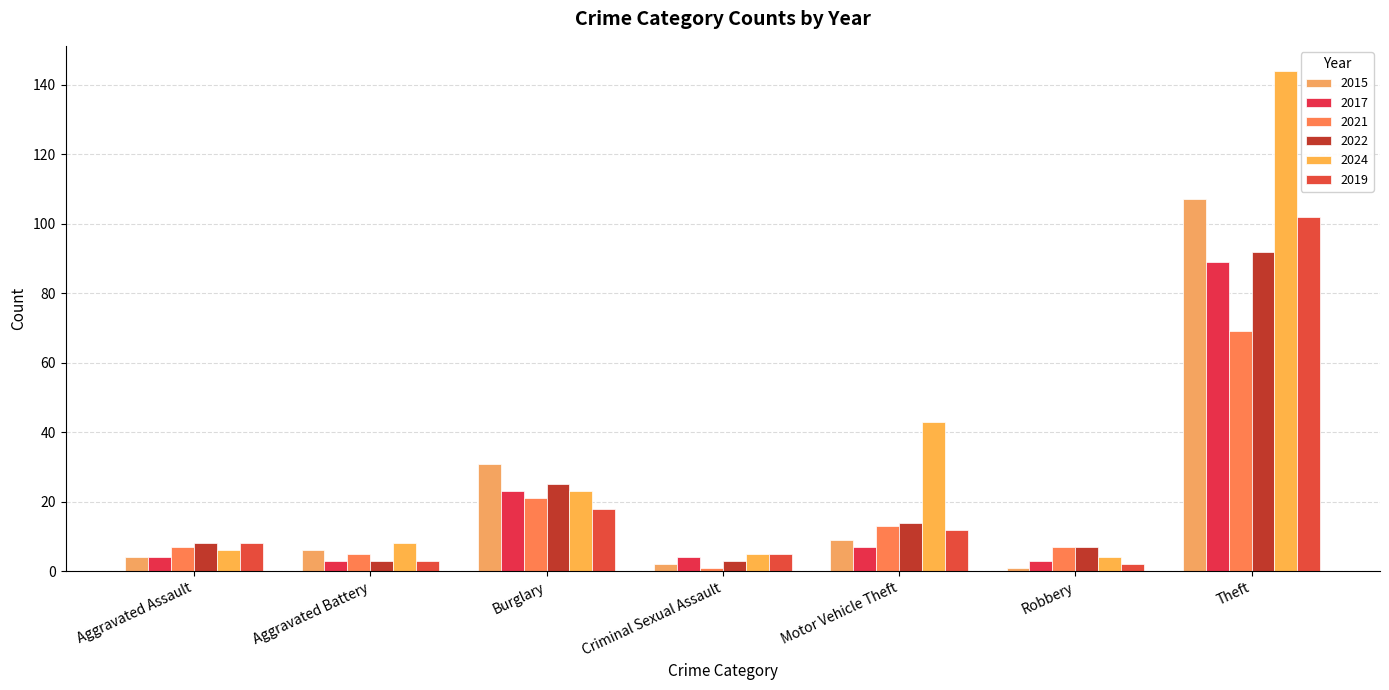

Rank the categories by 2022 value from lowest to highest.

Aggravated Battery, Criminal Sexual Assault, Robbery, Aggravated Assault, Motor Vehicle Theft, Burglary, Theft